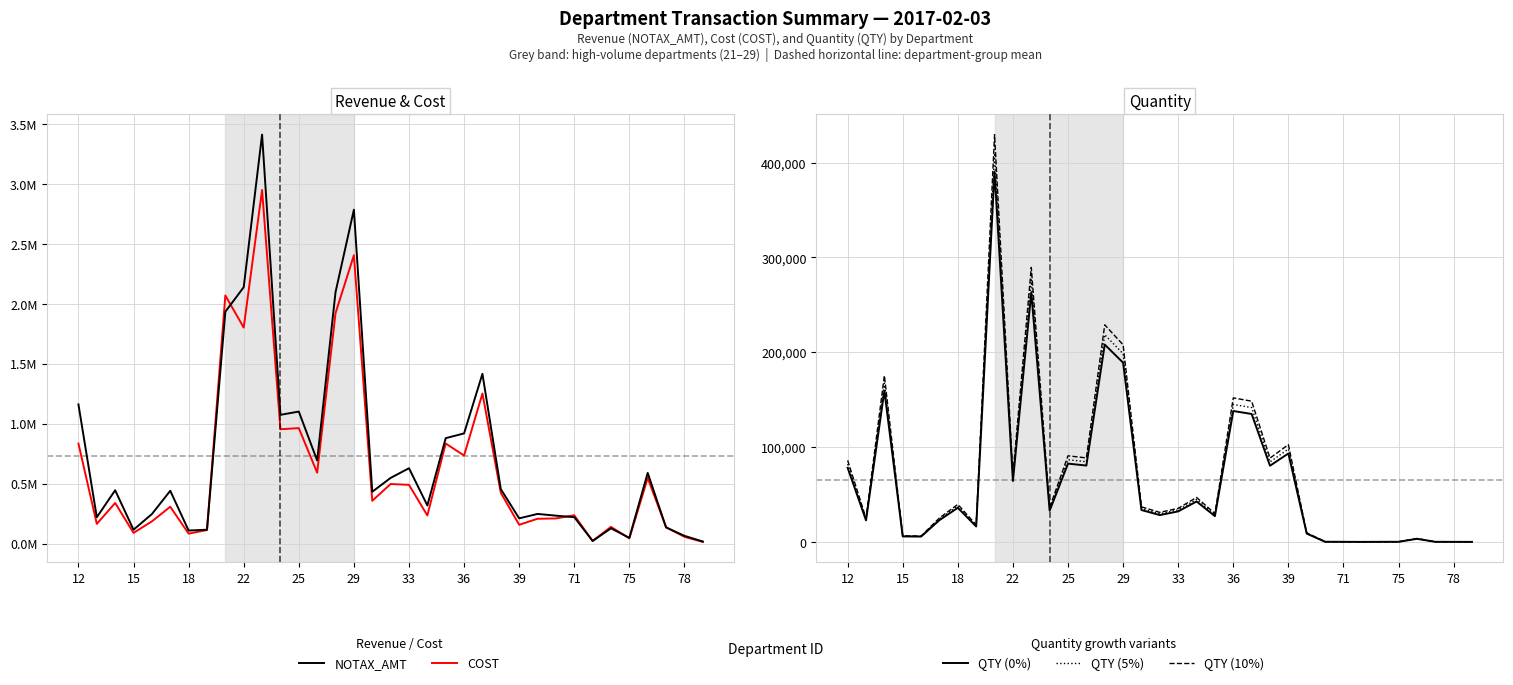

What is the difference between the maximum and minimum values in the QTY (10%) series?

429533.5